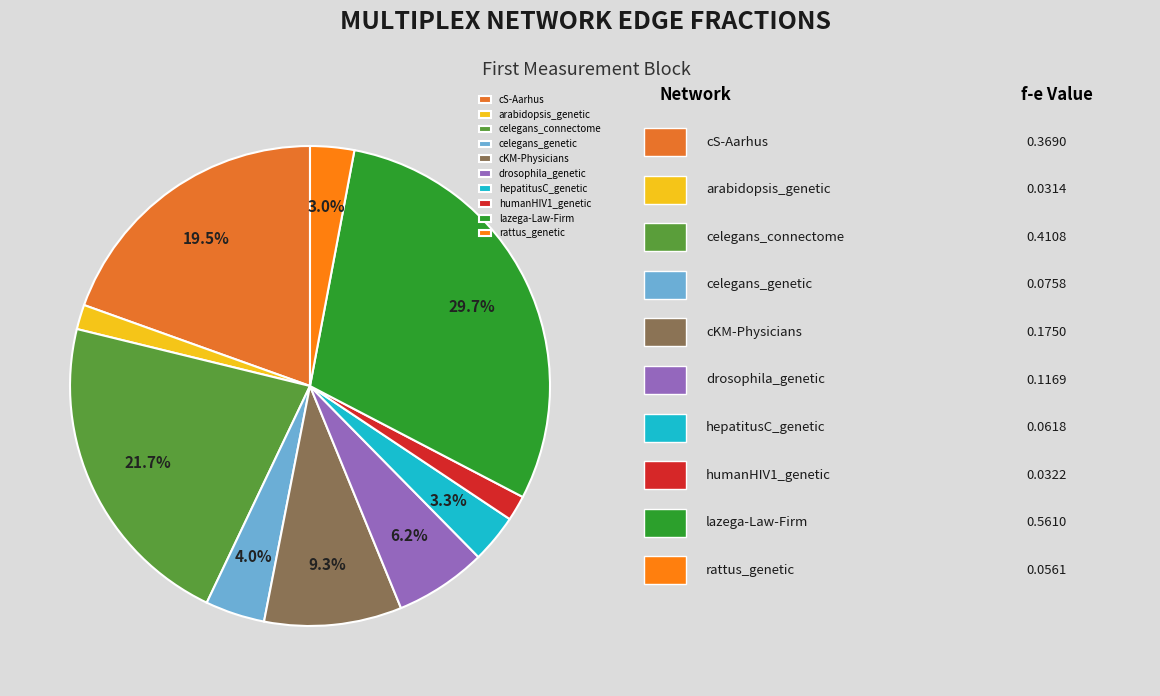

How many segments does this pie chart have?

10